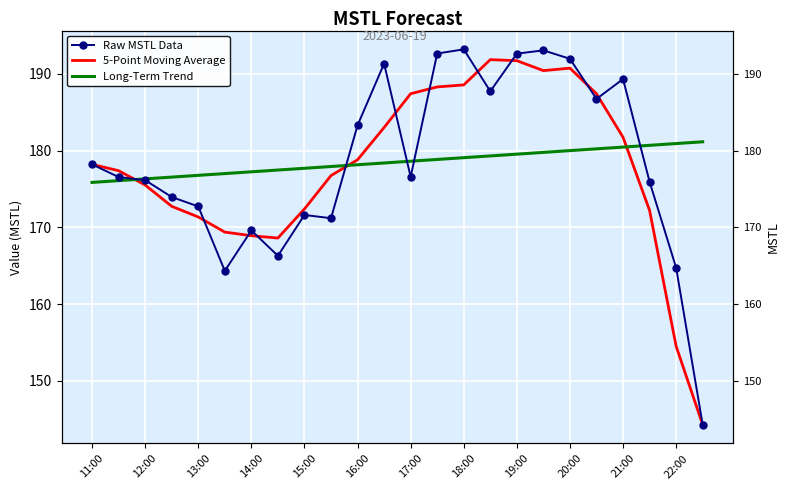

How many times do Raw MSTL Data and 5-Point Moving Average cross each other?

11